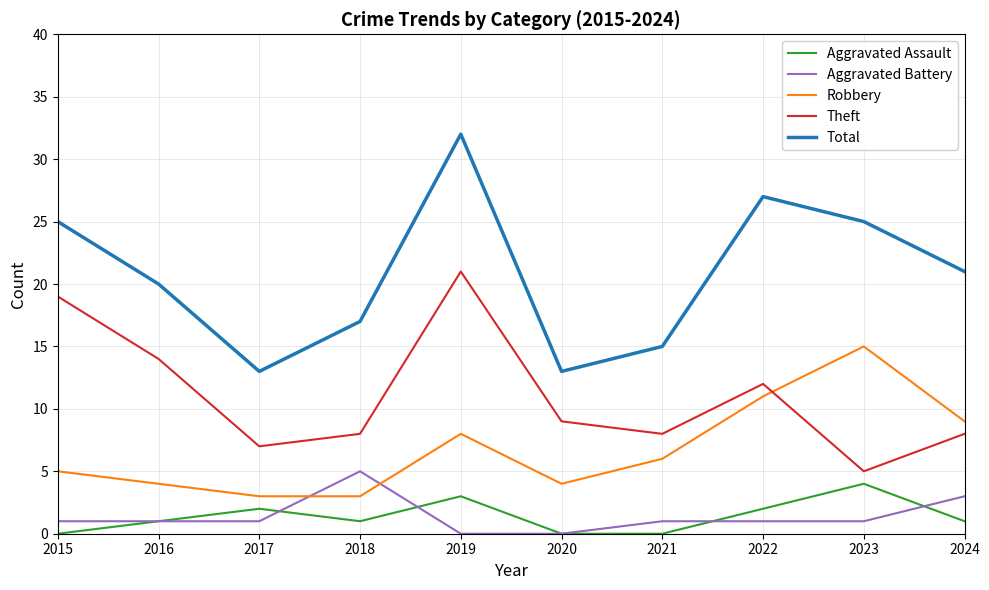

At which category is the sum across all series the highest?

2019